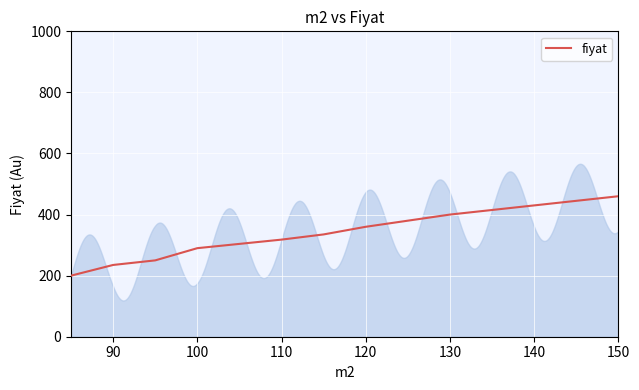

Does the chart display data point markers on the line(s)?

No